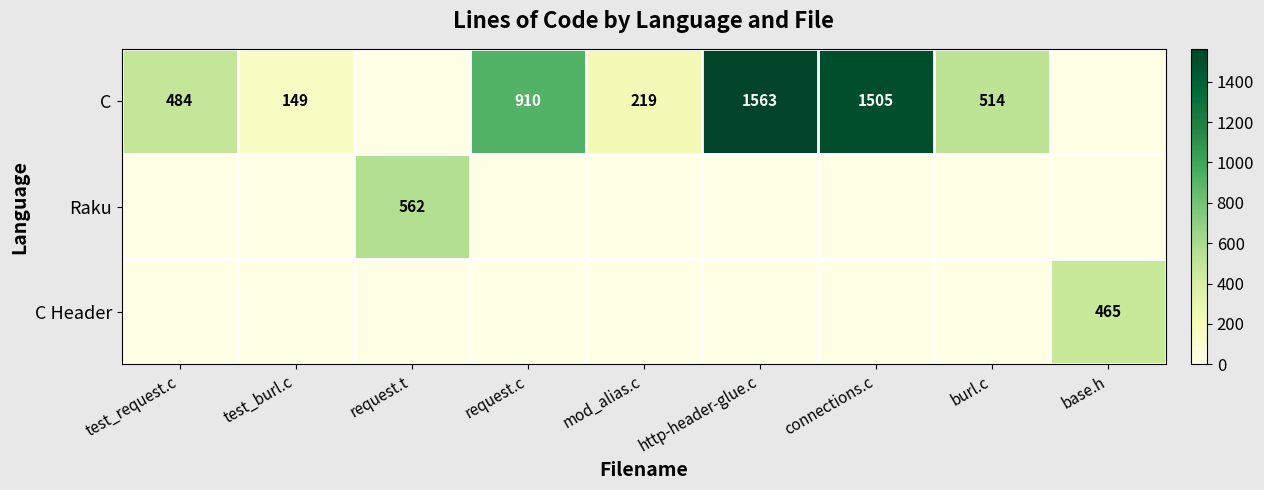

What is the sum of the C values at test_request.c and test_burl.c?

633